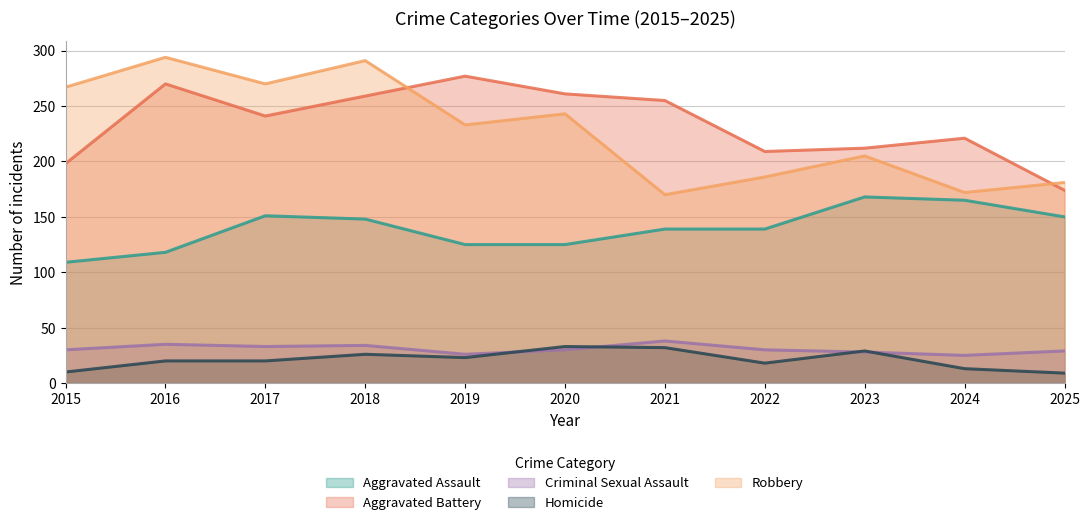

True or false: Aggravated Assault and Criminal Sexual Assault intersect in this chart.

False